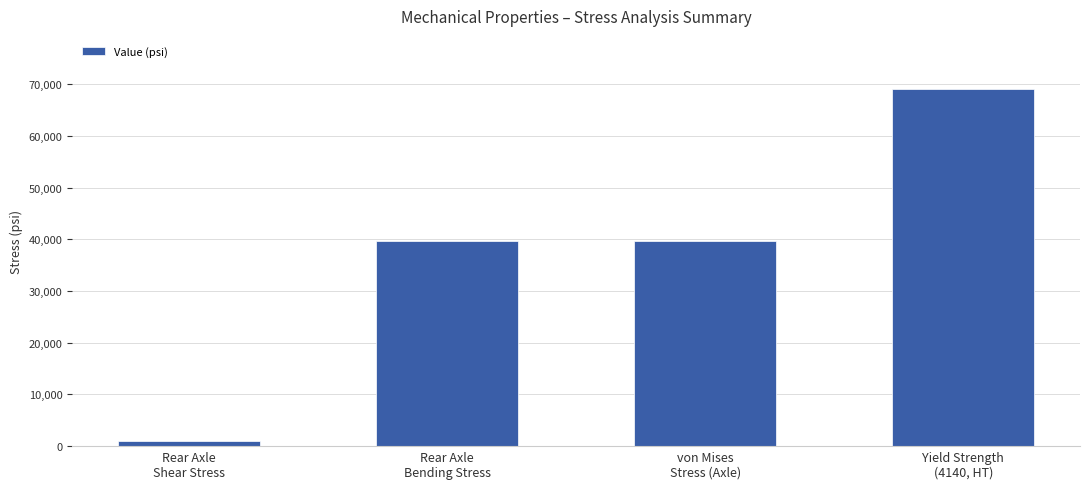

Read the value at Rear Axle
Bending Stress, to the nearest 50.

39700